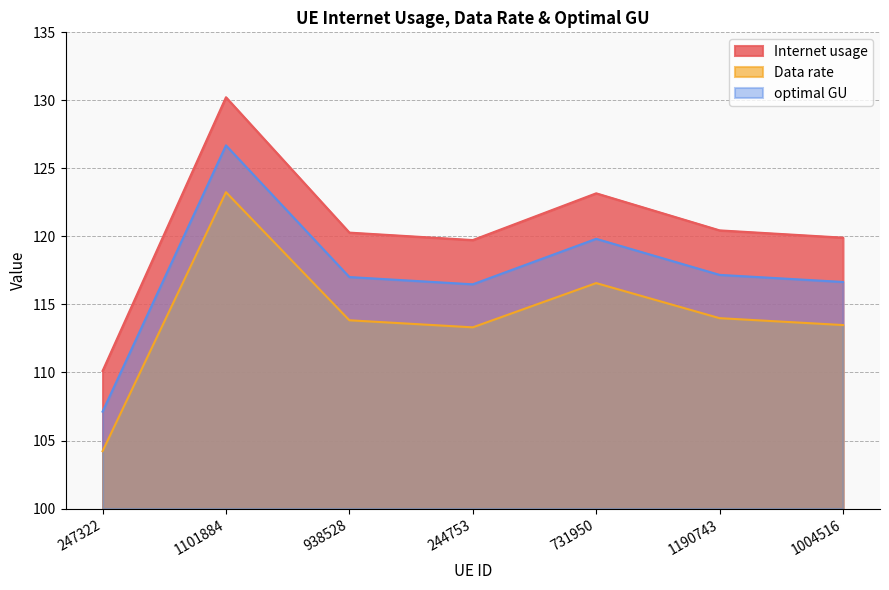

What are all the series names shown in the legend?

Internet usage, Data rate, optimal GU